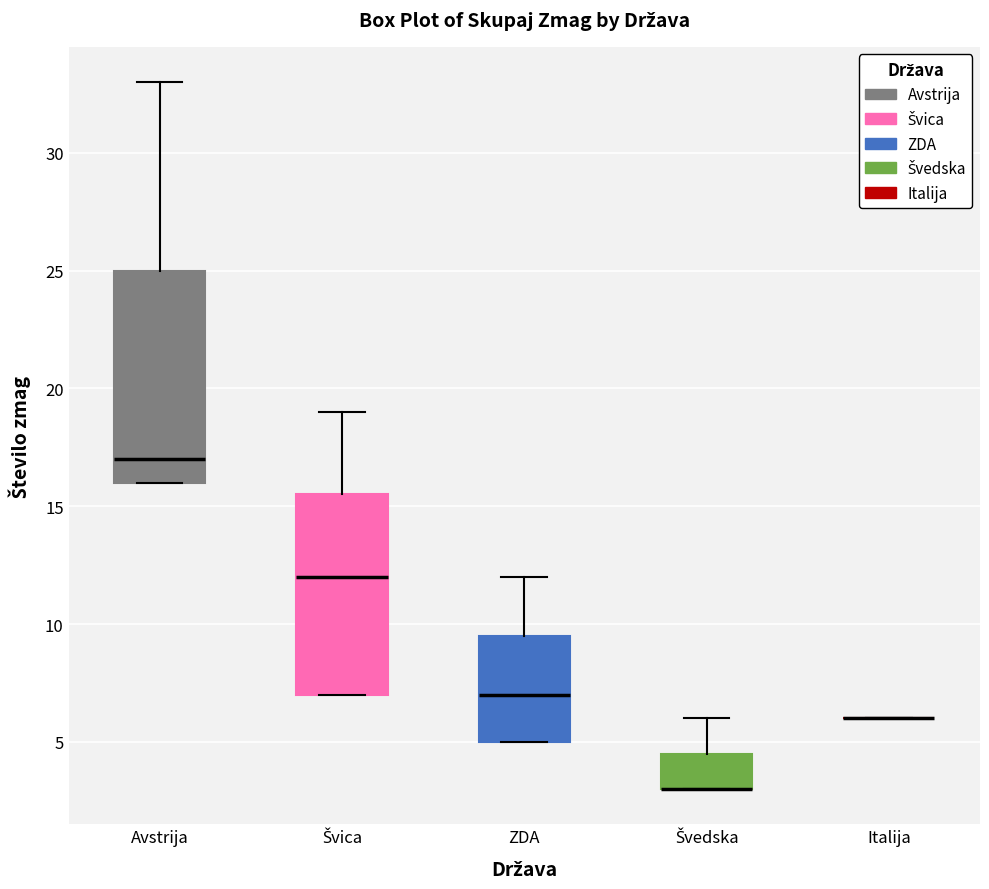

Reading left to right, transcribe this box plot: for each box, give where its median line is, the range the box spans, and where its two whiskers end, as read against the y-axis. The values are not printed on the chart, so give them approximately, as read against the axis.

Avstrija: median 17.0, box 16.0 to 25.0, whiskers 16.0 to 33.0
Švica: median 12.0, box 7.0 to 15.5, whiskers 7.0 to 19.0
ZDA: median 7.0, box 5.0 to 9.5, whiskers 5.0 to 12.0
Švedska: median 3.0 (drawn on the box's lower edge), box 3.0 to 4.5, whiskers 3.0 to 6.0
Italija: box collapsed to a line at 6.0, whiskers 6.0 to 6.0